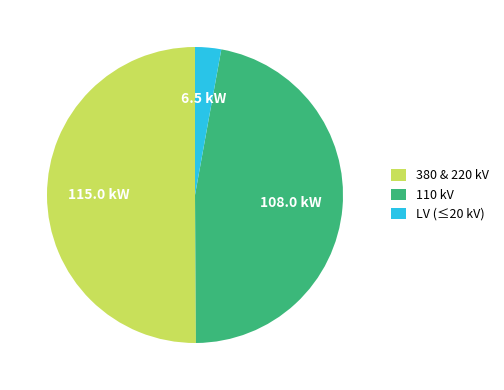

Rank the categories by value from lowest to highest.

LV (≤20 kV), 110 kV, 380 & 220 kV